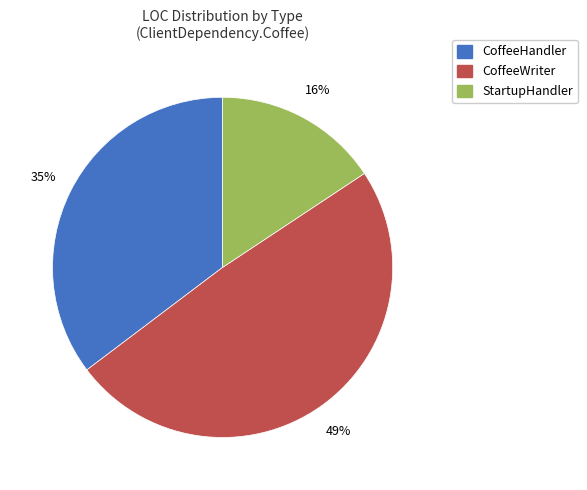

Count the number of slices in the pie.

3